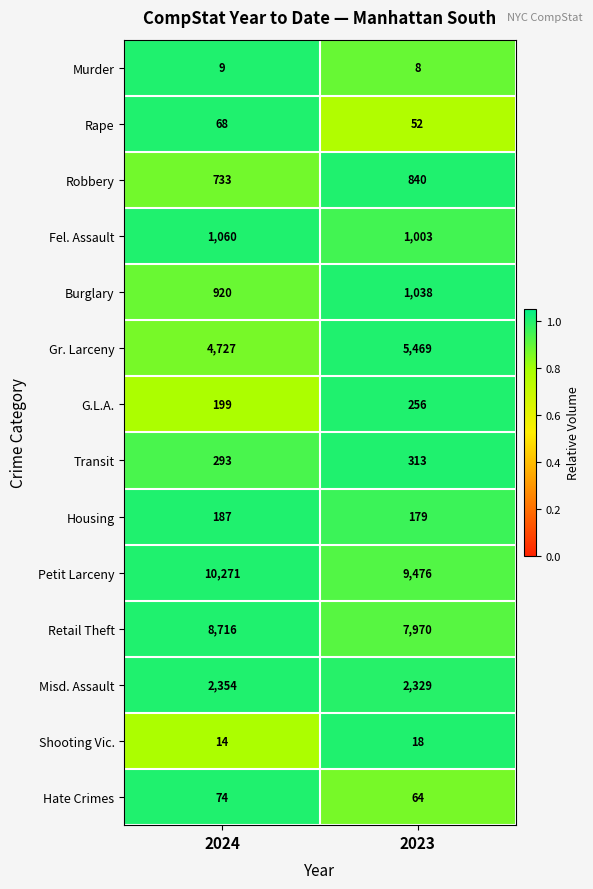

At which category does the chart reach its minimum across all series?

2023